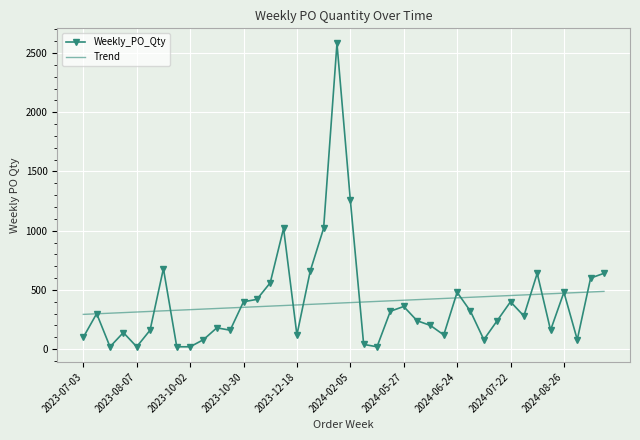

Which series has the largest range (max minus min)?

Weekly_PO_Qty